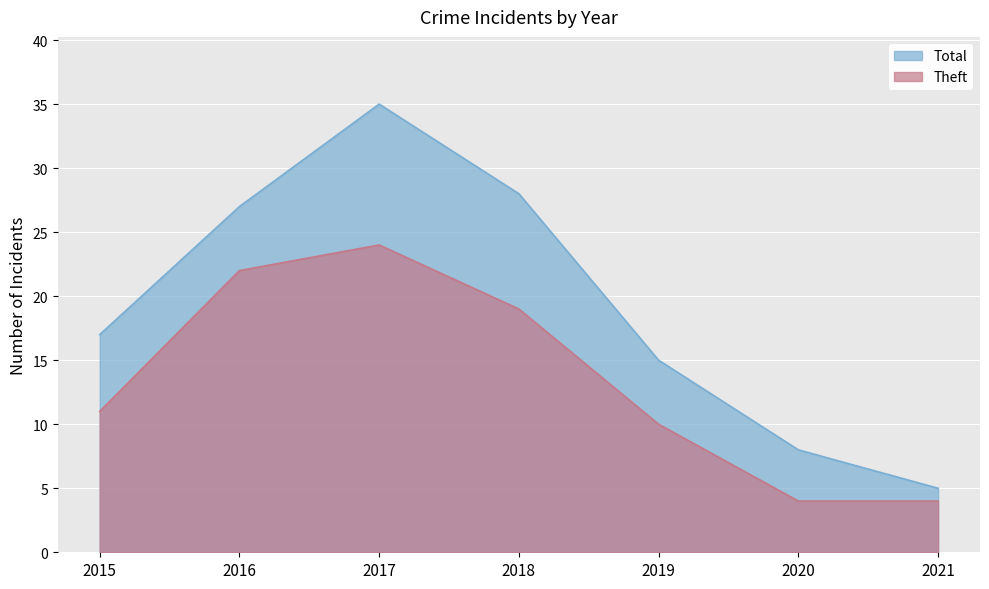

What is the total value across all series at 2021?

9